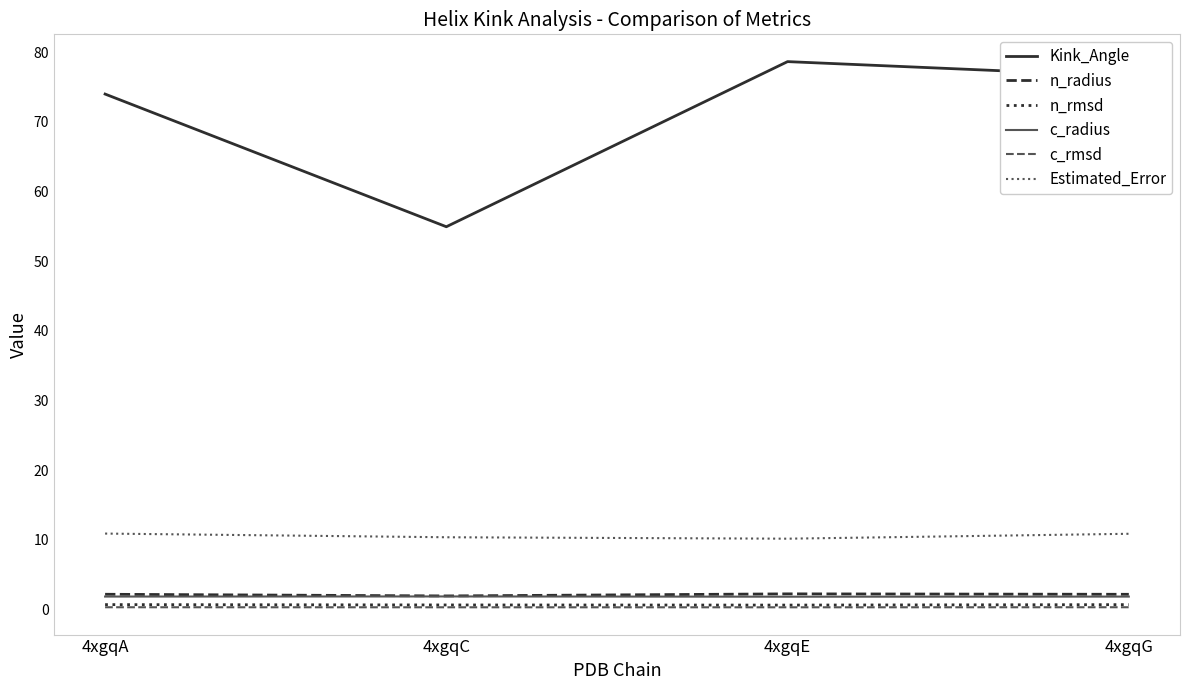

What are all the series names shown in the legend?

Kink_Angle, n_radius, n_rmsd, c_radius, c_rmsd, Estimated_Error